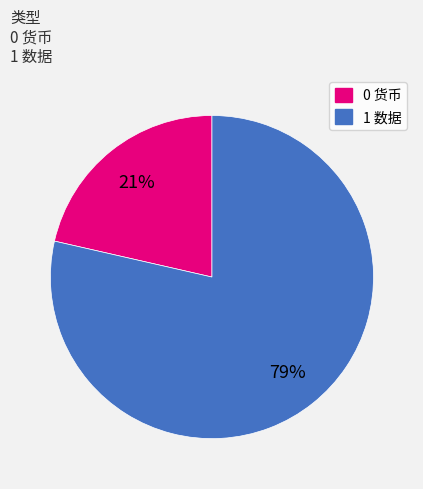

To the nearest percent, what is the average slice percentage?

50%